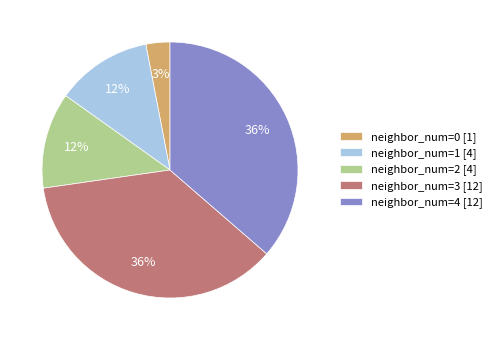

What percentage is the neighbor_num=0 [1] slice, to the nearest percent?

3%